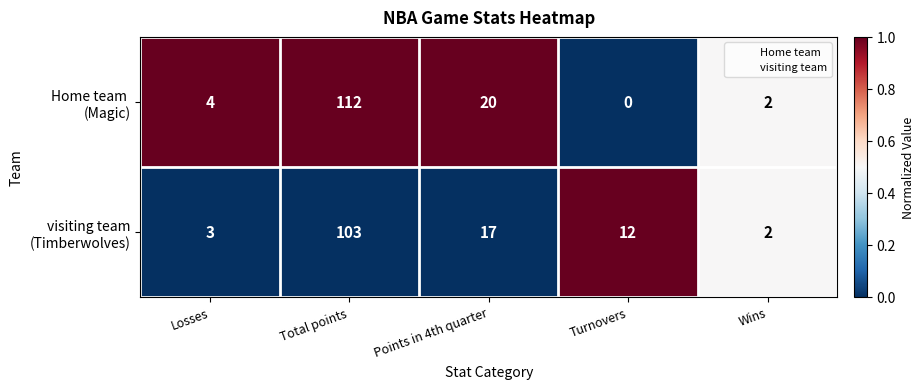

At which category is the sum across all series the highest?

Total points